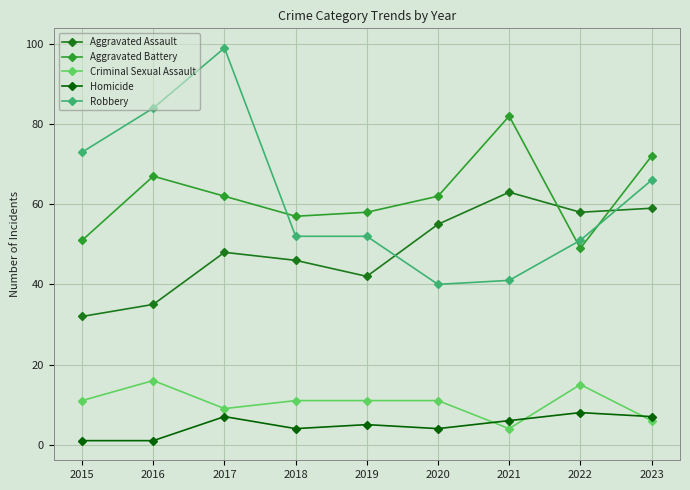

What is the spread (max minus min) of values at 2022?

50